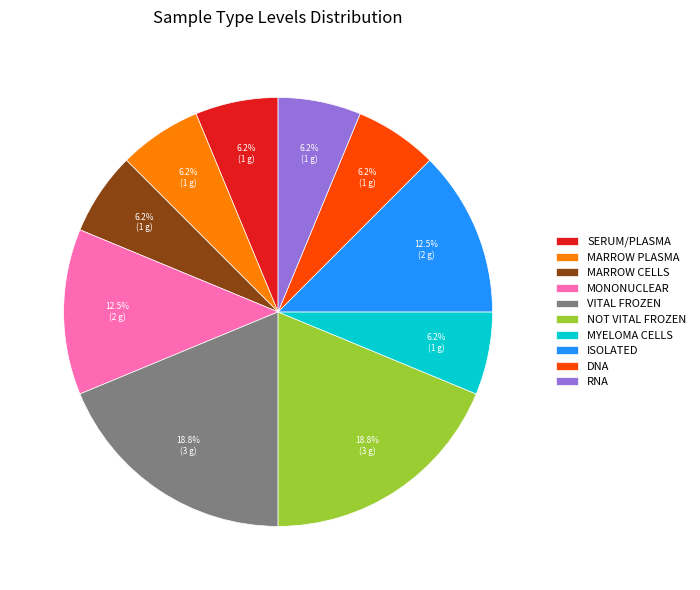

Approximately how many times larger is the value at VITAL FROZEN compared to ISOLATED?

1.5